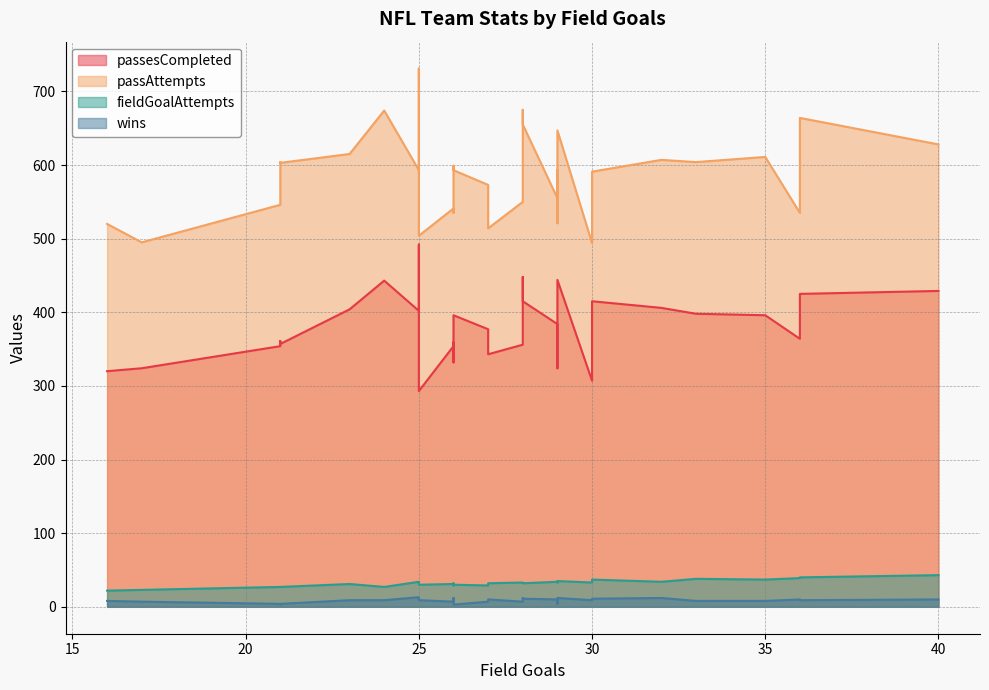

Where is the first local minimum for passesCompleted?

1